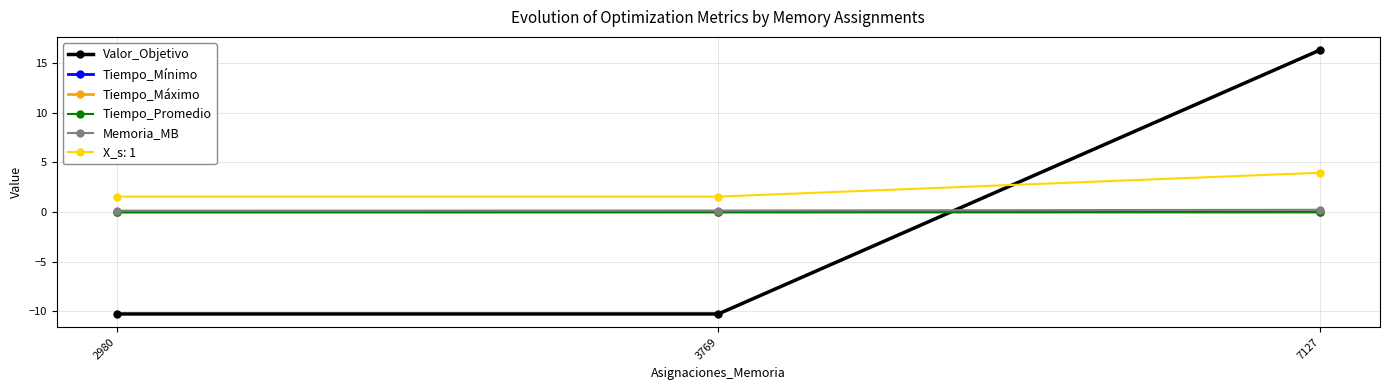

Between 3769 and 7127, which series saw the biggest shift?

Valor_Objetivo